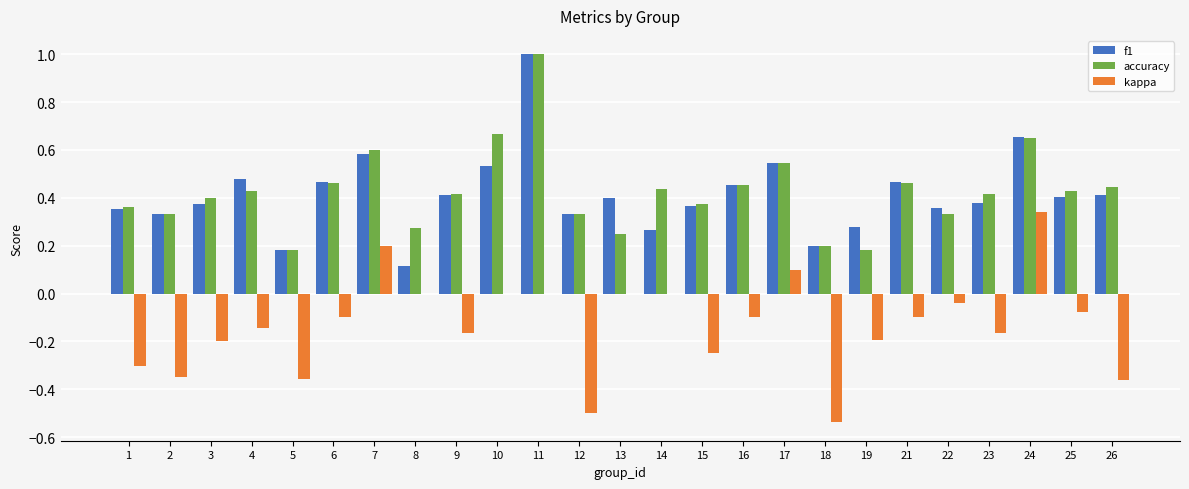

What are all the series names shown in the legend?

f1, accuracy, kappa